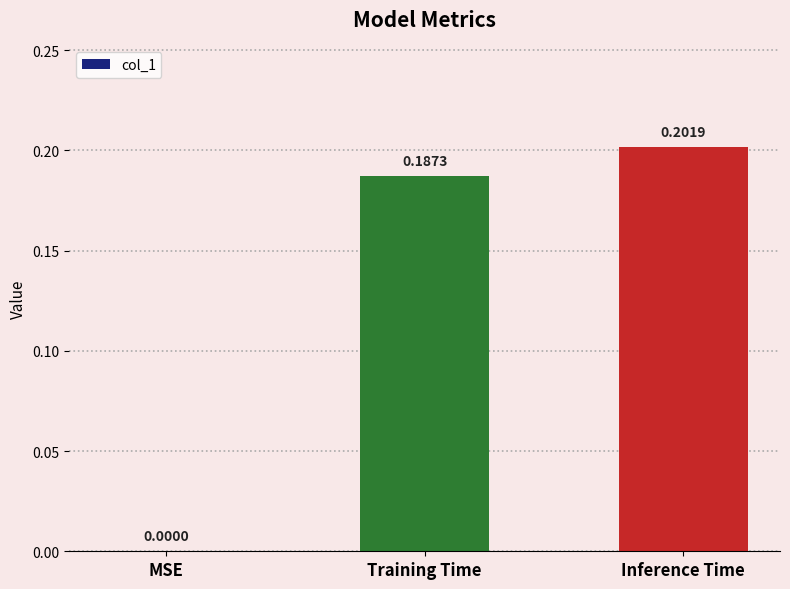

How many data points are above 0?

2